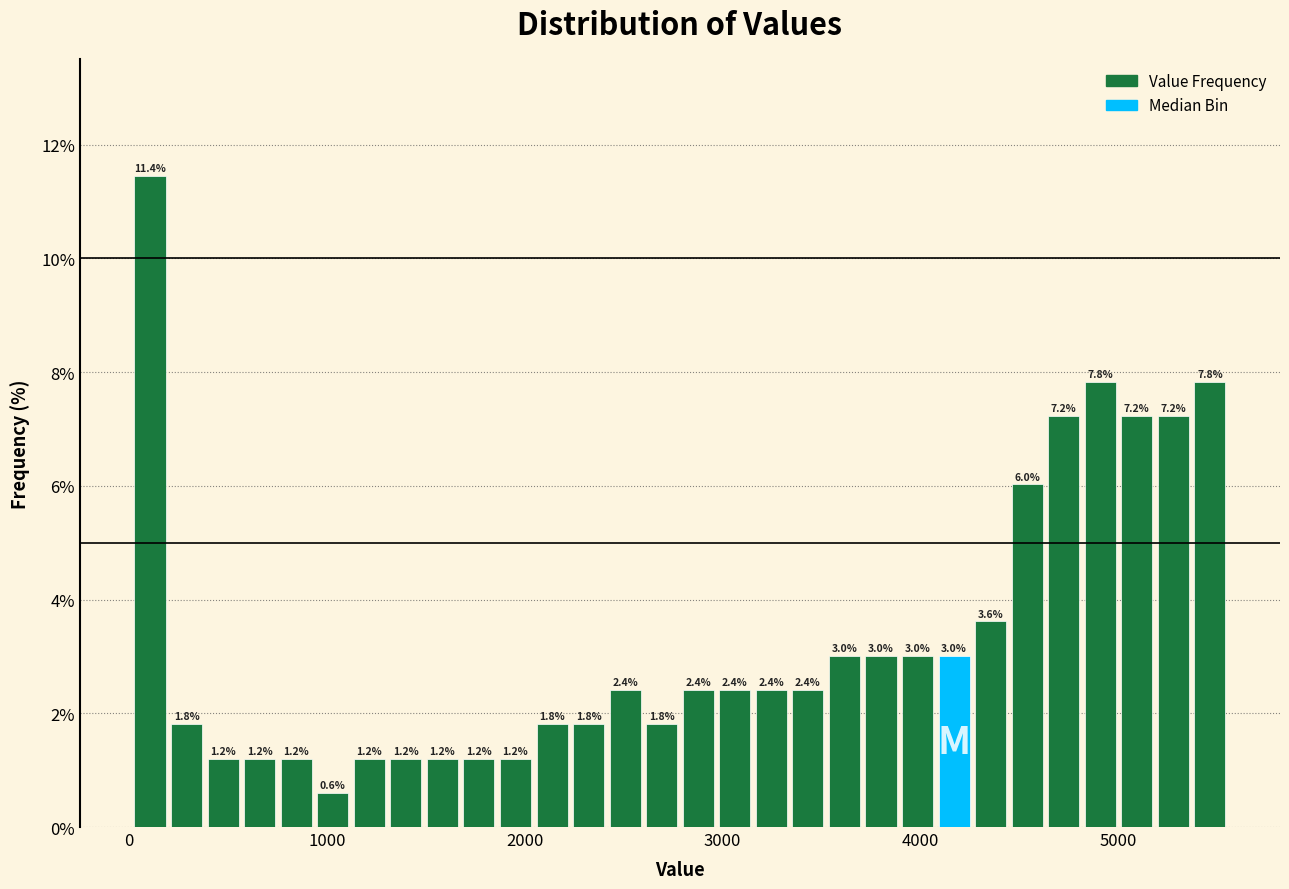

Around what value on the x-axis is the tallest bar? Give the approximate position of its centre, as read against the axis.

100